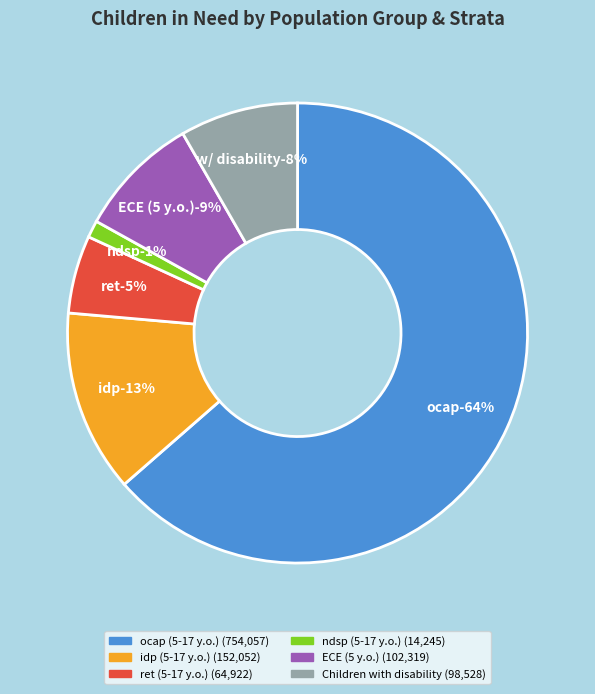

Which category accounts for the majority?

ocap (5-17 y.o.)